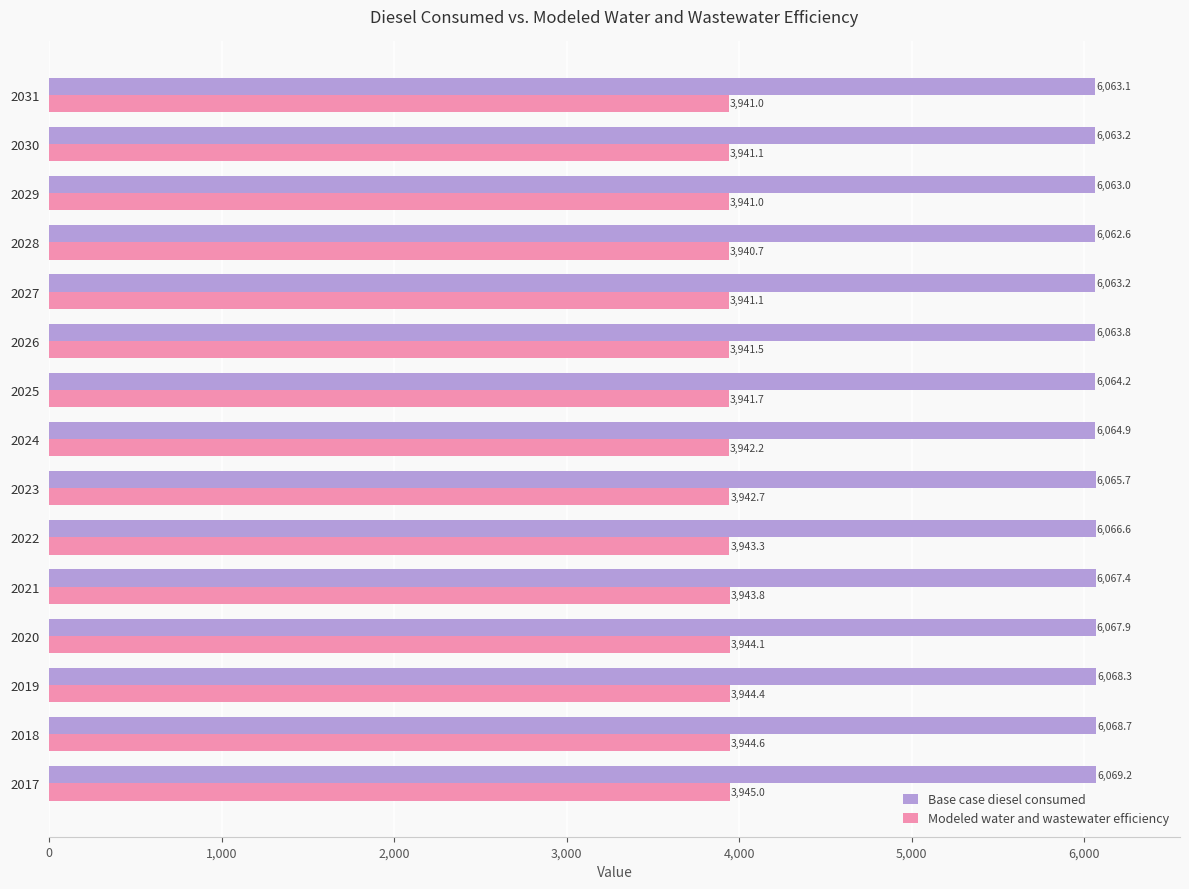

True or false: Base case diesel consumed has a value of 1329.7 at 2021.

False